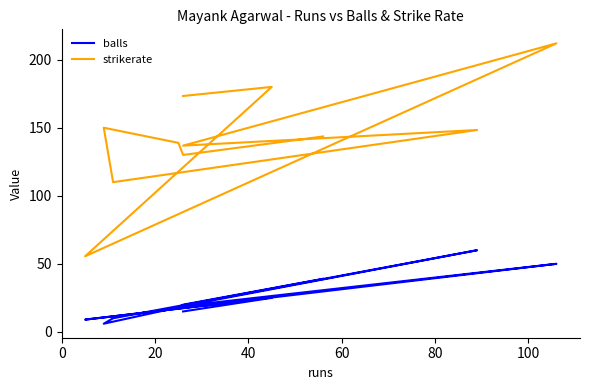

What is the difference between the maximum and minimum values in the balls series?

54.0